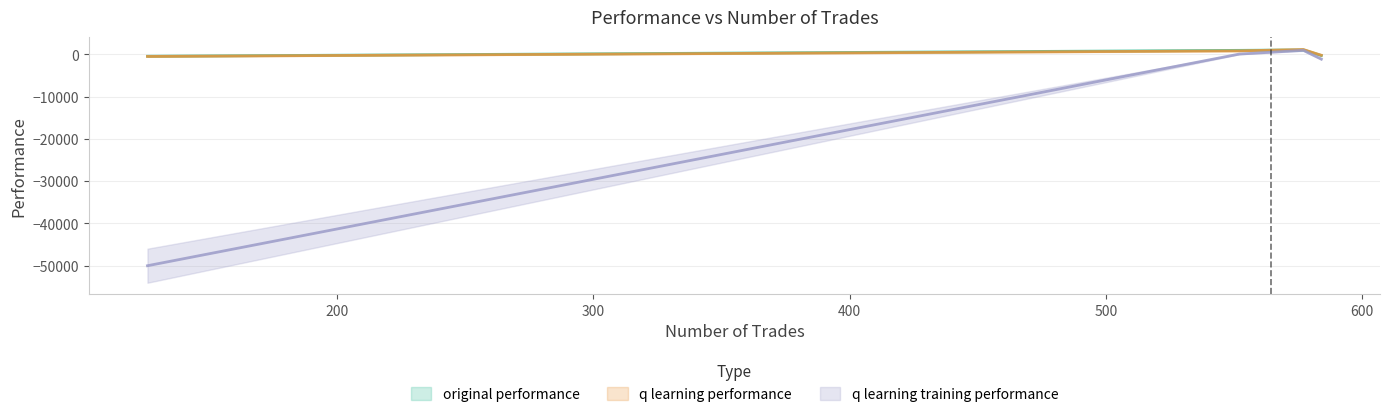

How many data points in original performance are above 975?

2